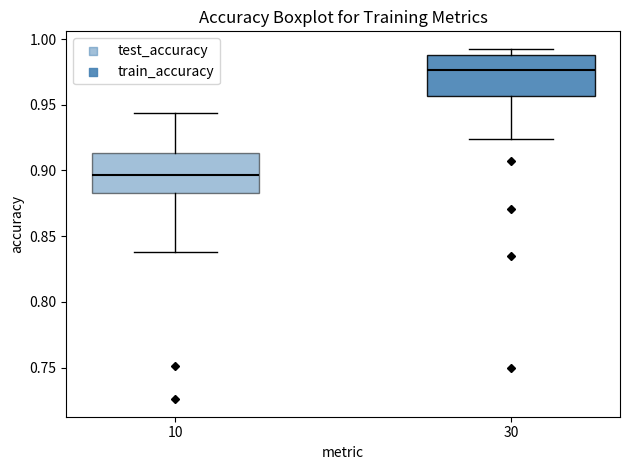

Reading left to right, read every box against the y-axis: the position of its median line, the range the box covers, and the ends of its whiskers. The values are not printed on the chart, so give them approximately, as read against the axis.

10: median 0.895, box 0.885 to 0.915, whiskers 0.840 to 0.945
30: median 0.975, box 0.955 to 0.990, whiskers 0.925 to 0.995